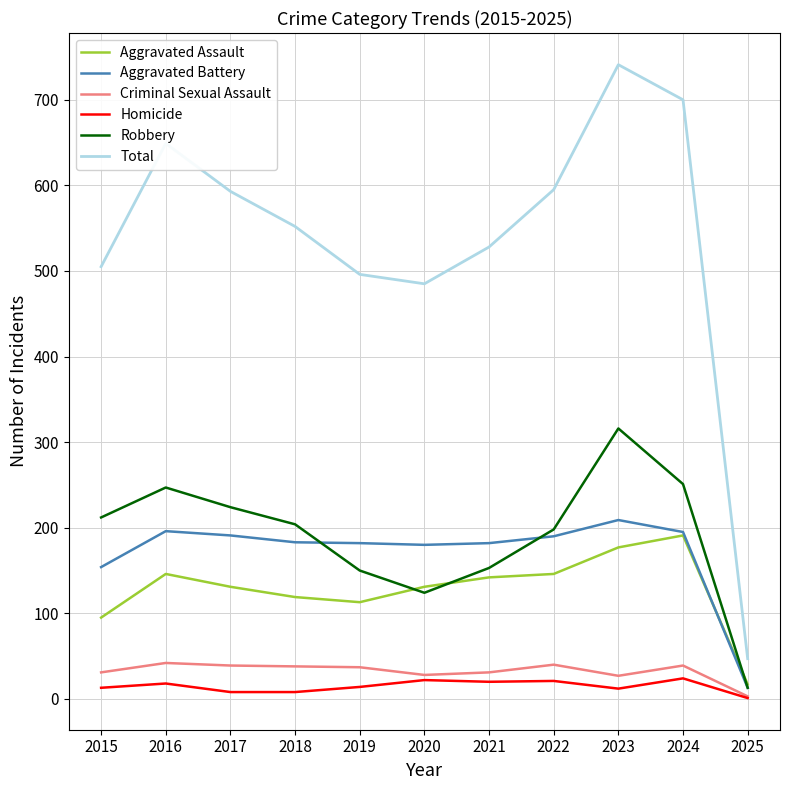

Is the value of Robbery at 2016 greater than the value of Homicide at 2022?

Yes